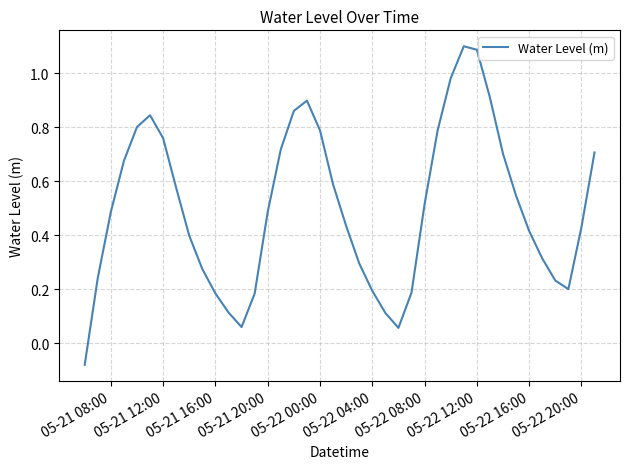

True or false: the data shows 0.1 at 05-21 20:00.

False